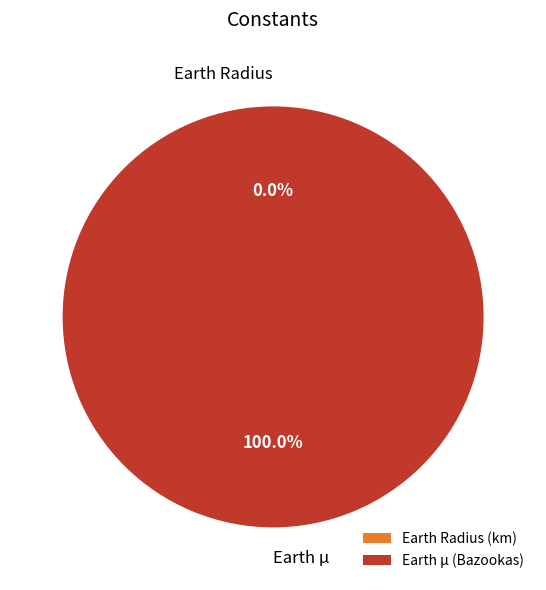

To the nearest percent, what is the difference between the largest and smallest slice percentages?

100%